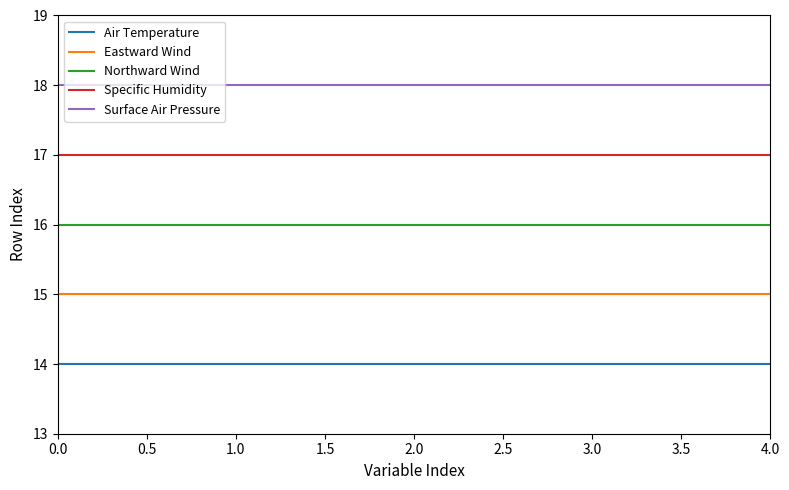

What is the sum of all Surface Air Pressure values?

90